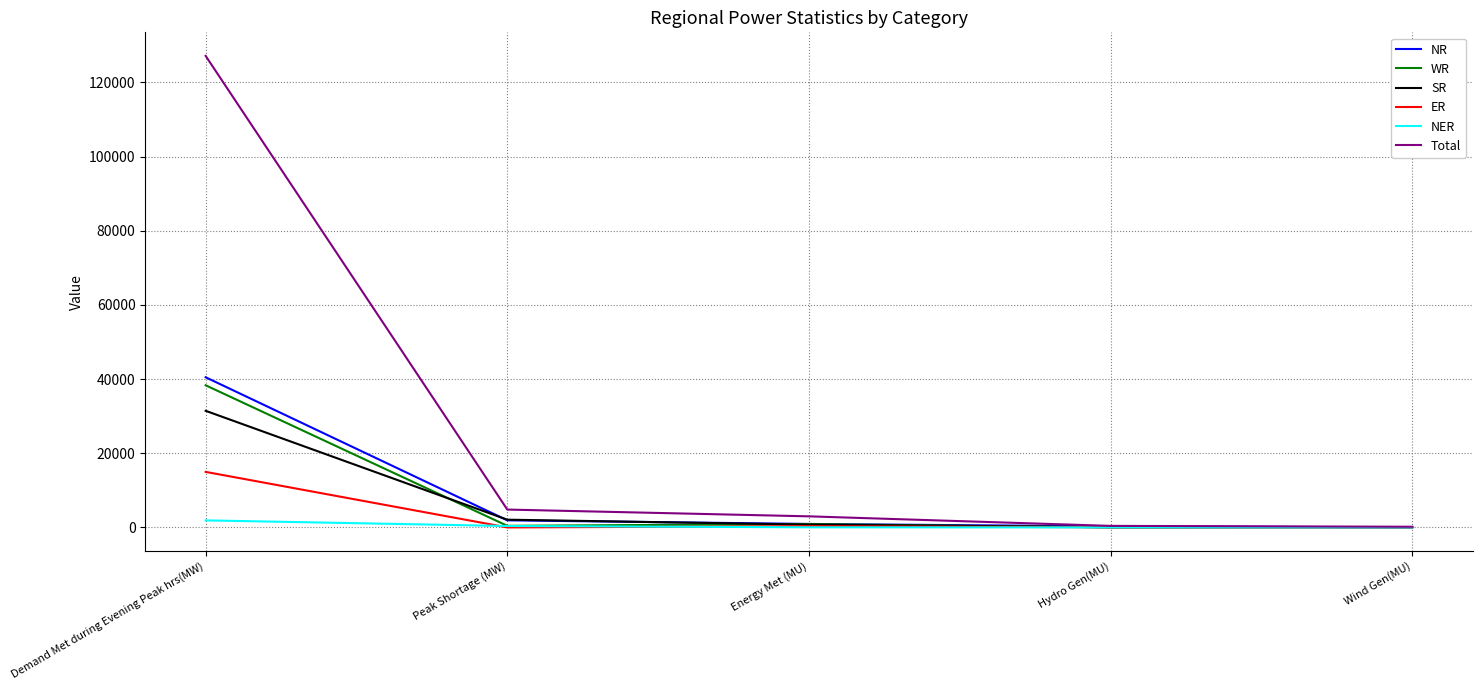

Which series has the largest range (max minus min)?

Total